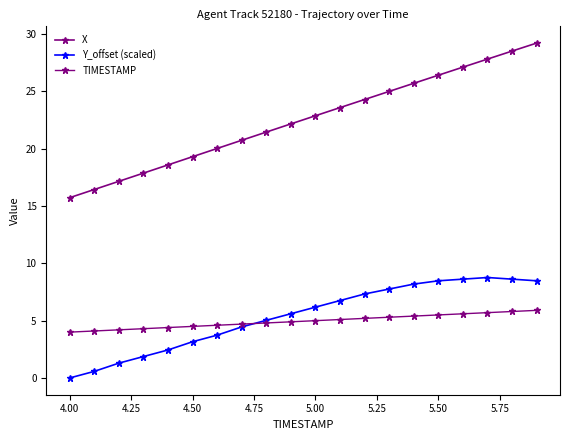

Which series ends up on top after the final intersection of Y_offset (scaled) and TIMESTAMP?

Y_offset (scaled)